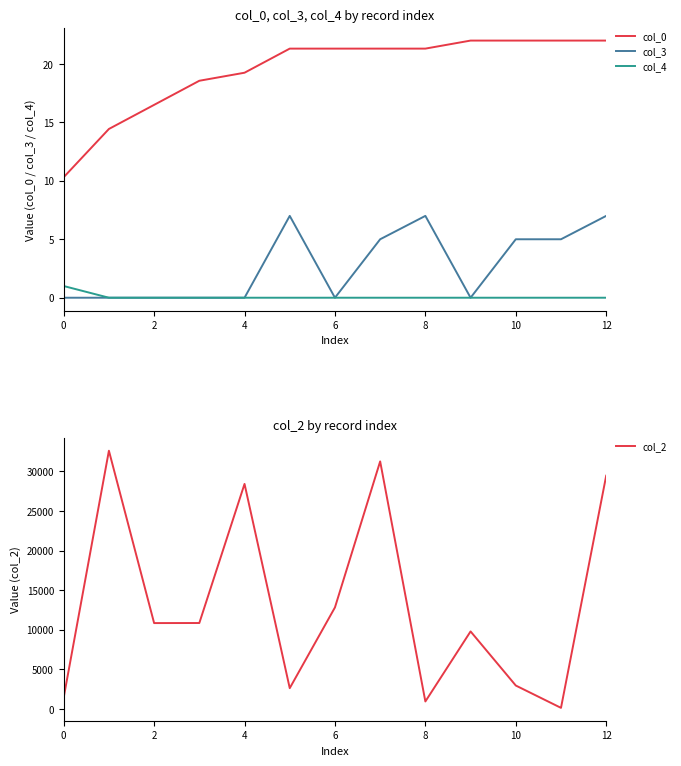

Is the value of col_3 at 10 greater than the value of col_4 at 4?

Yes